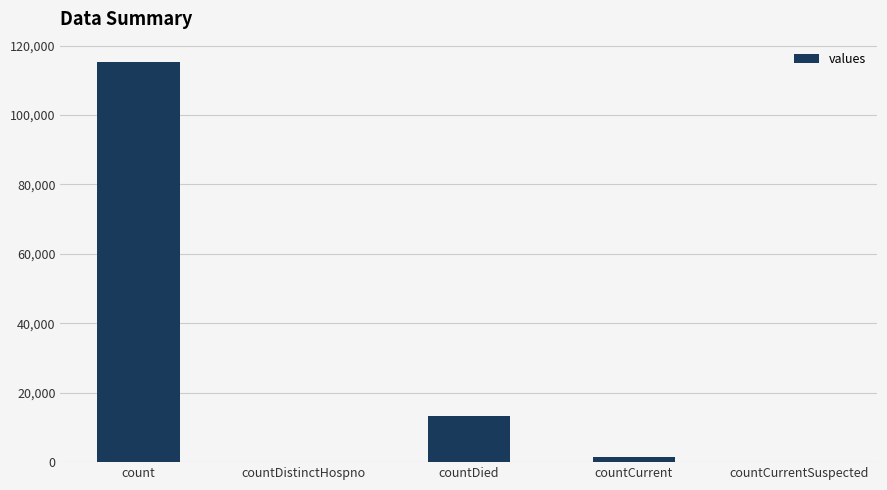

Which category has the highest value across all series?

count